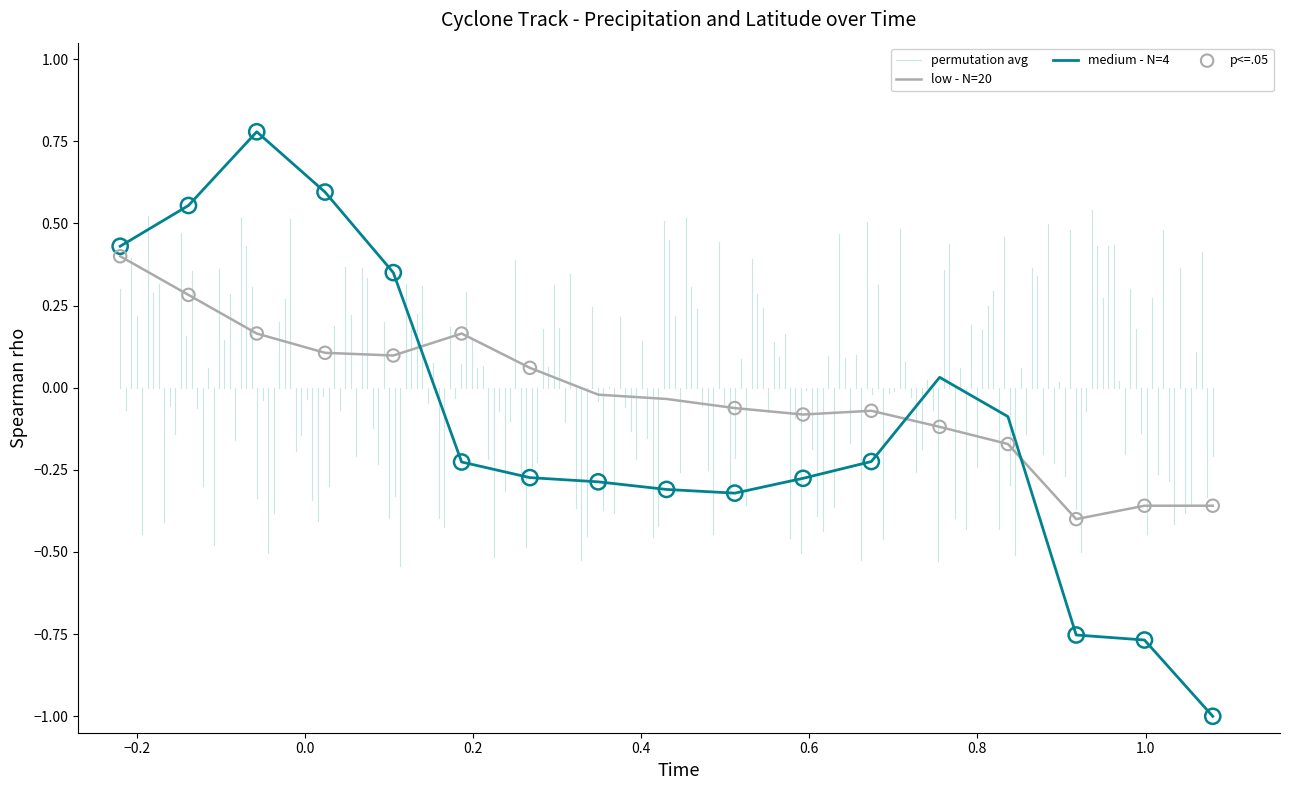

Which series has the largest total across all categories?

low - N=20